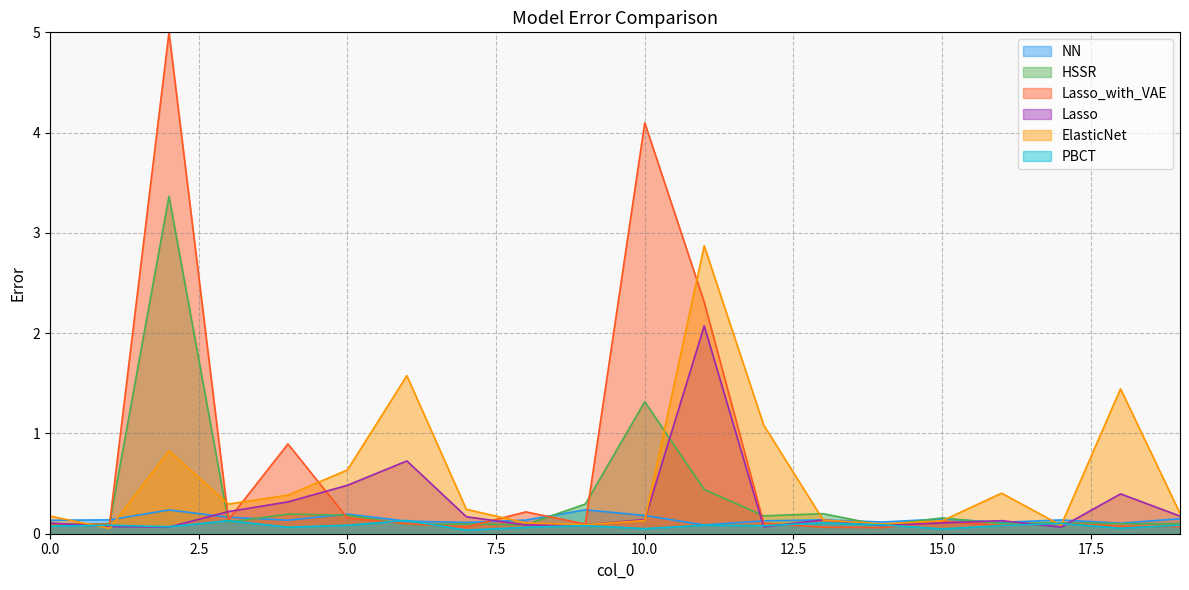

The value of NN at 0.0 is 0.1. True or false?

True